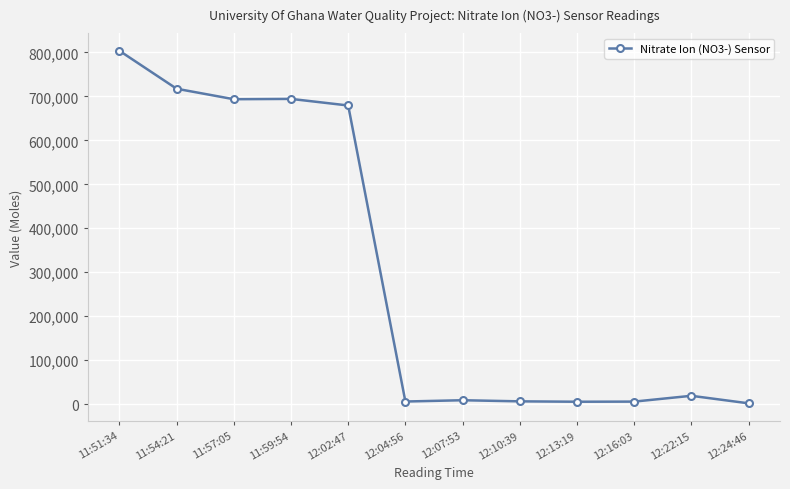

True or false: there are more than 0 points higher than both neighbors.

True